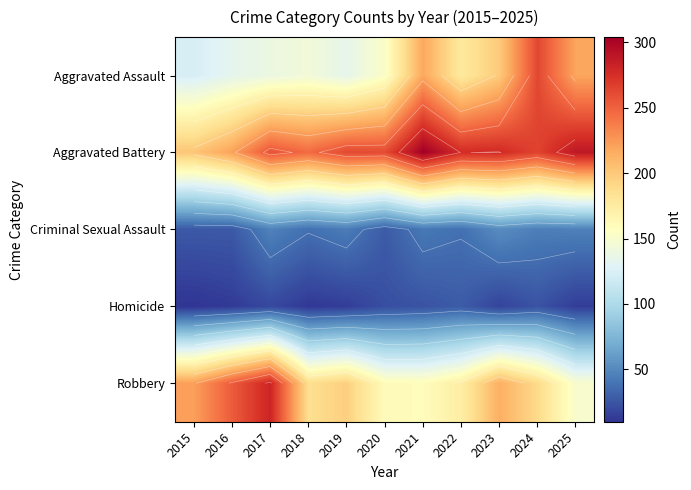

Rank the series at 2024 from lowest to highest value.

Homicide, Criminal Sexual Assault, Robbery, Aggravated Assault, Aggravated Battery